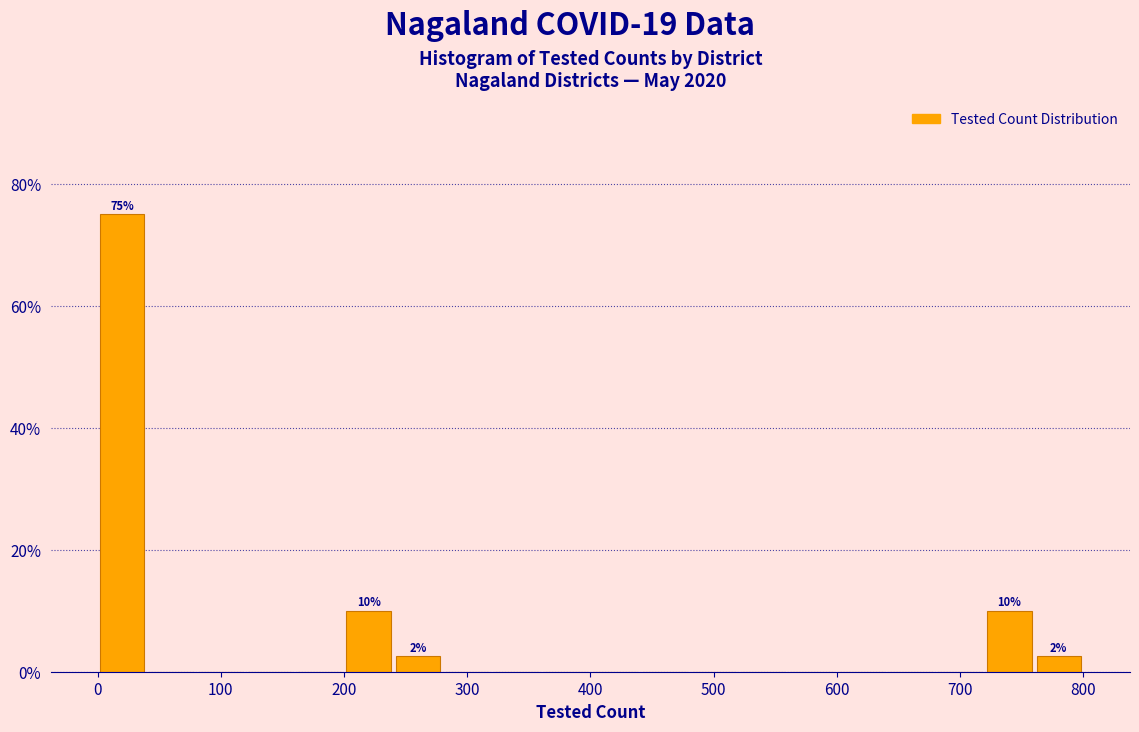

Over which range of the x-axis is the bar tallest?

0 to 40